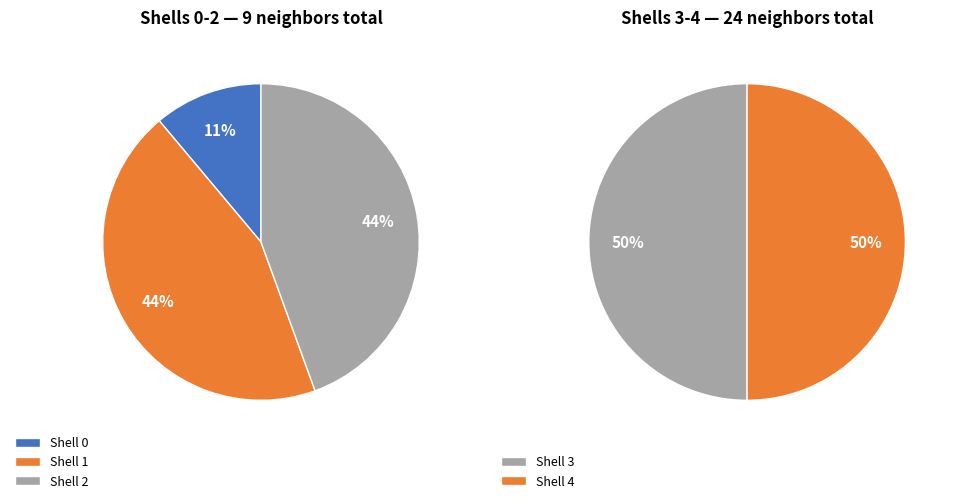

What is the largest slice in the pie chart?

3